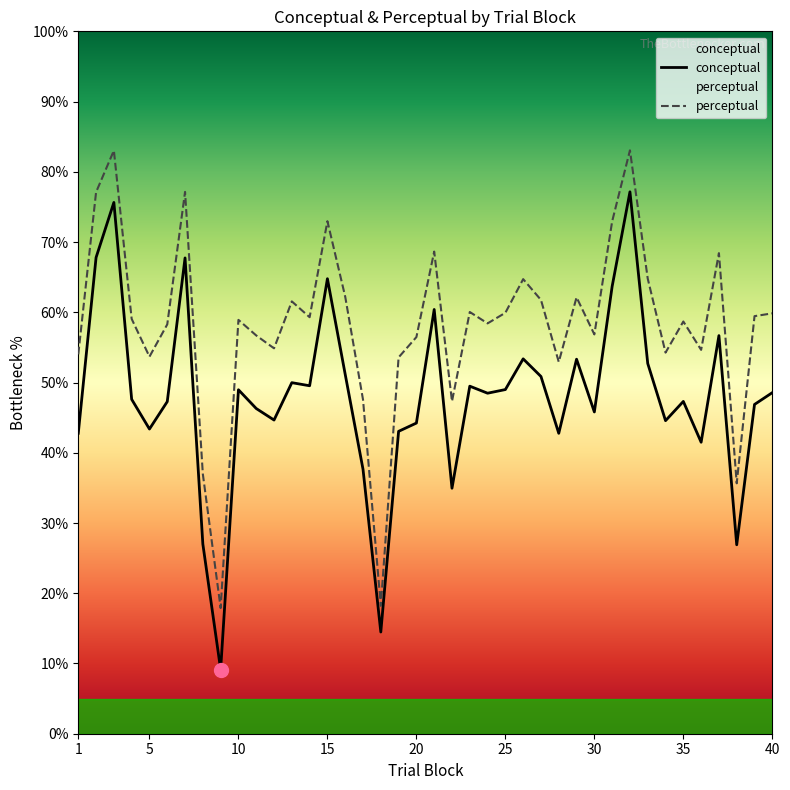

True or false: conceptual and perceptual intersect in this chart.

False